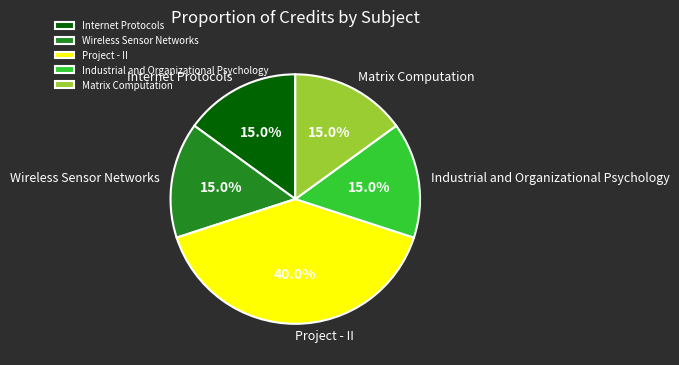

What percentage is the Internet Protocols slice, to the nearest percent?

15%